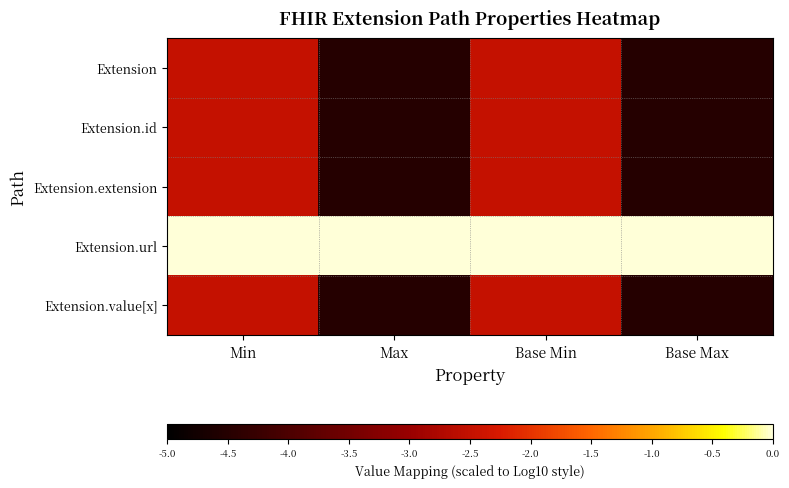

Reading left to right, transcribe all the data shown in this chart.

Extension: Min=-2.5	Max=-4.5	Base Min=-2.5	Base Max=-4.5
Extension.id: Min=-2.5	Max=-4.5	Base Min=-2.5	Base Max=-4.5
Extension.extension: Min=-2.5	Max=-4.5	Base Min=-2.5	Base Max=-4.5
Extension.url: Min=0.0	Max=0.0	Base Min=0.0	Base Max=0.0
Extension.value[x]: Min=-2.5	Max=-4.5	Base Min=-2.5	Base Max=-4.5